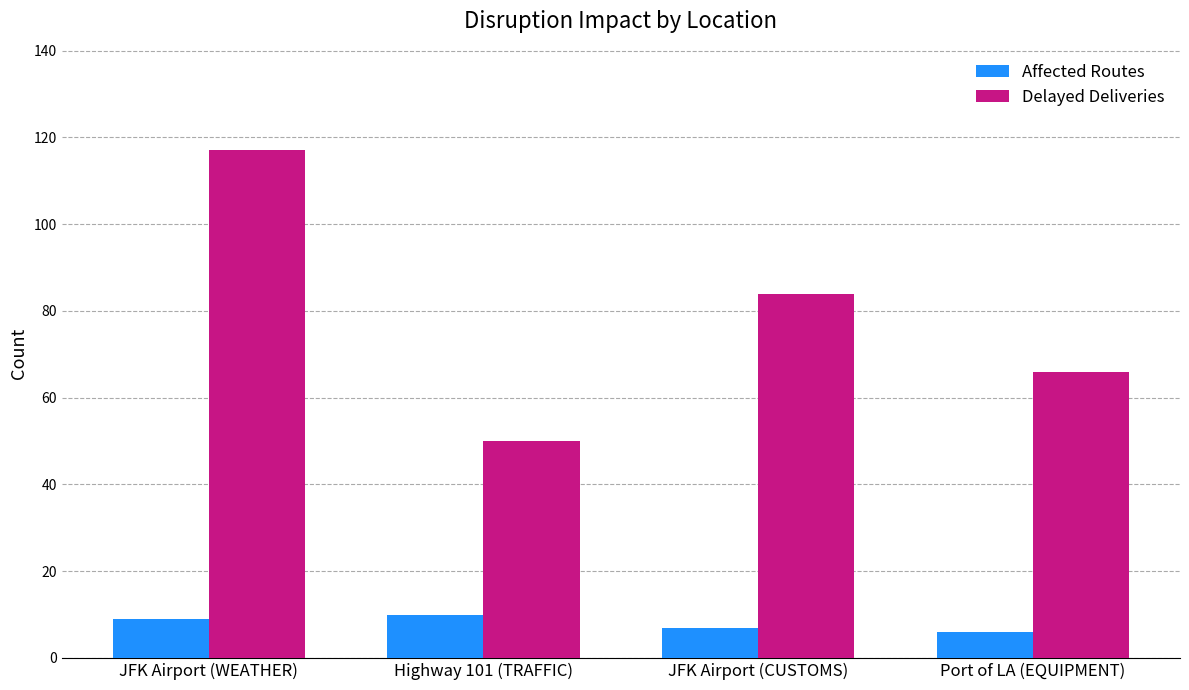

How many bars are there in total?

8